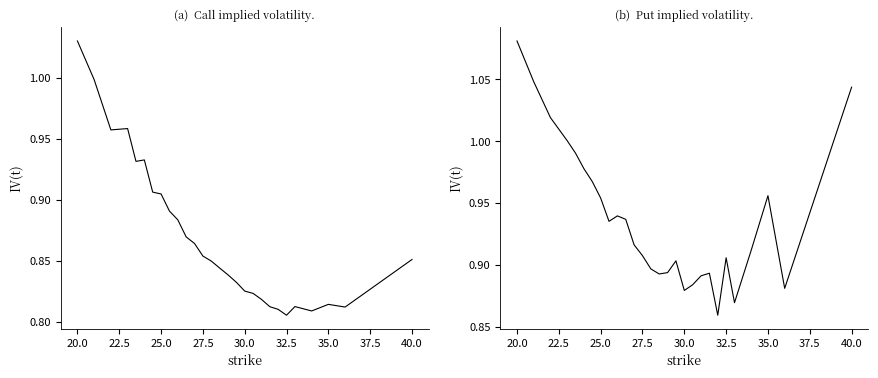

Does the chart have visible grid lines?

No